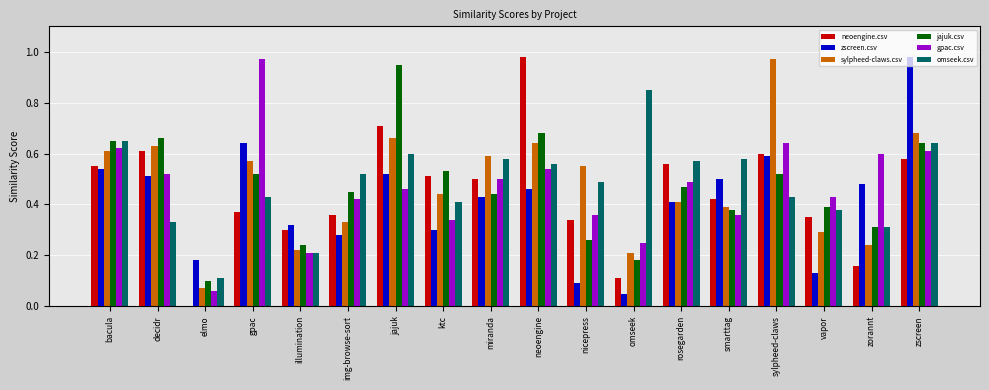

Which series changed the most between bacula and sylpheed-claws?

sylpheed-claws.csv